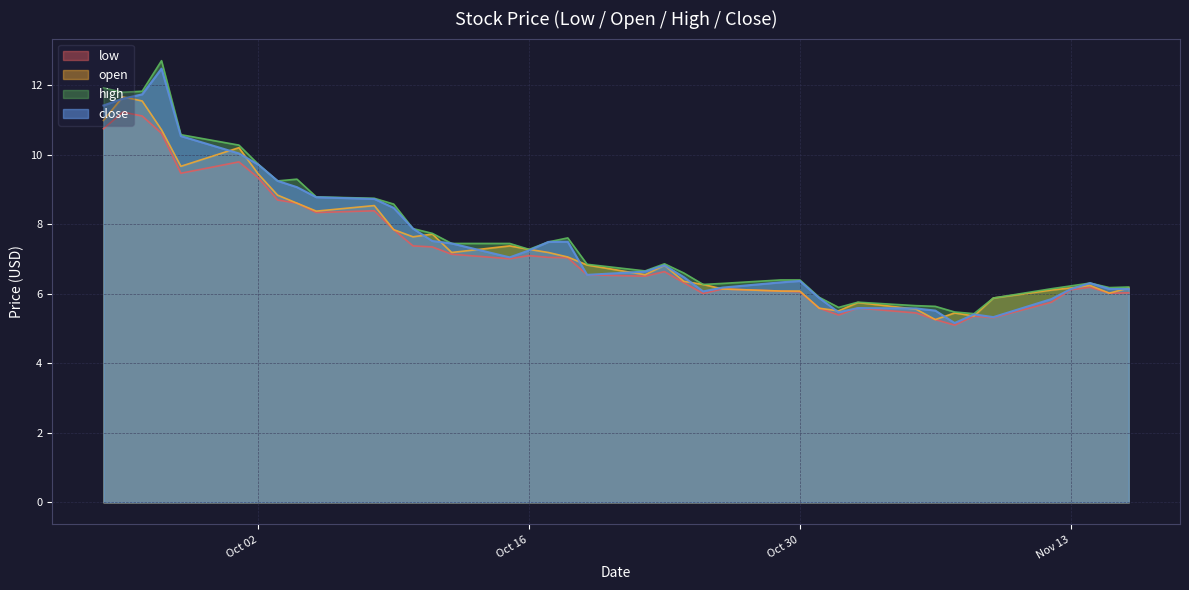

Reading left to right, transcribe all the data shown in this chart.

low: 10.8	11.2	11.1	10.6	9.5	9.8	9.3	8.7	8.6	8.3	8.4	7.8	7.4	7.3	7.1	7.0	7.1	7.0	7.0	6.5	6.5	6.6	6.3	6.0	6.1	6.1	6.1	5.6	5.4	5.6	5.5	5.3	5.1	5.4	5.3	5.8	6.1	6.2	6.0	6.0
open: 11.0	11.7	11.6	10.7	9.7	10.2	9.4	8.8	8.6	8.4	8.5	7.8	7.6	7.7	7.2	7.4	7.3	7.2	7.1	6.8	6.5	6.8	6.4	6.3	6.1	6.1	6.1	5.6	5.5	5.8	5.6	5.3	5.5	5.4	5.9	6.1	6.2	6.2	6.0	6.2
high: 11.9	11.8	11.8	12.7	10.6	10.3	9.7	9.2	9.3	8.8	8.8	8.6	7.9	7.7	7.5	7.5	7.3	7.5	7.6	6.8	6.7	6.9	6.6	6.3	6.3	6.4	6.4	5.9	5.6	5.8	5.7	5.6	5.5	5.4	5.9	6.1	6.2	6.3	6.2	6.2
close: 11.4	11.6	11.7	12.5	10.5	10.0	9.7	9.2	9.1	8.8	8.7	8.5	7.9	7.5	7.5	7.0	7.2	7.5	7.5	6.5	6.6	6.8	6.5	6.1	6.2	6.3	6.4	5.9	5.5	5.6	5.6	5.5	5.2	5.4	5.3	5.8	6.1	6.3	6.1	6.1